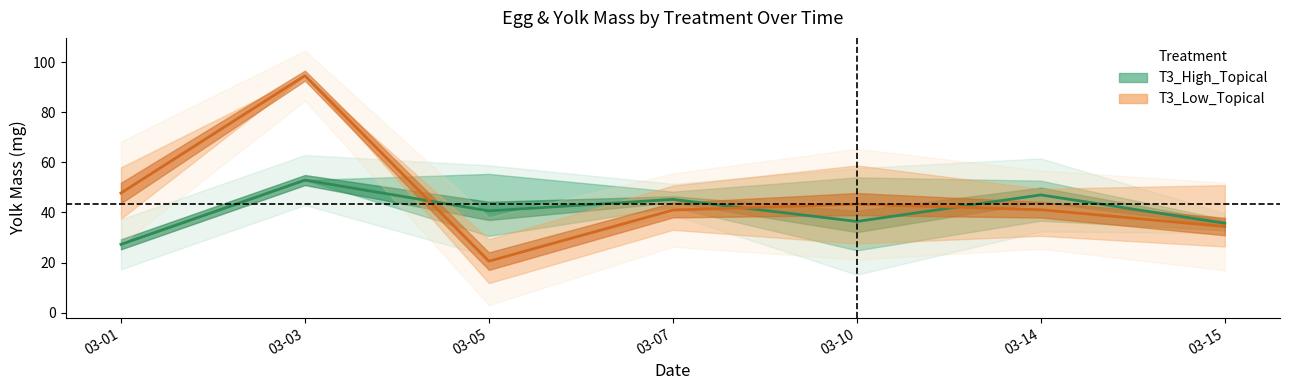

Reading left to right, transcribe all the data shown in this chart.

T3_High_Topical: 27.3	52.9	40.6	45.2	36.4	47.0	35.7
T3_Low_Topical: 47.8	94.7	20.5	41.0	43.3	41.1	34.4